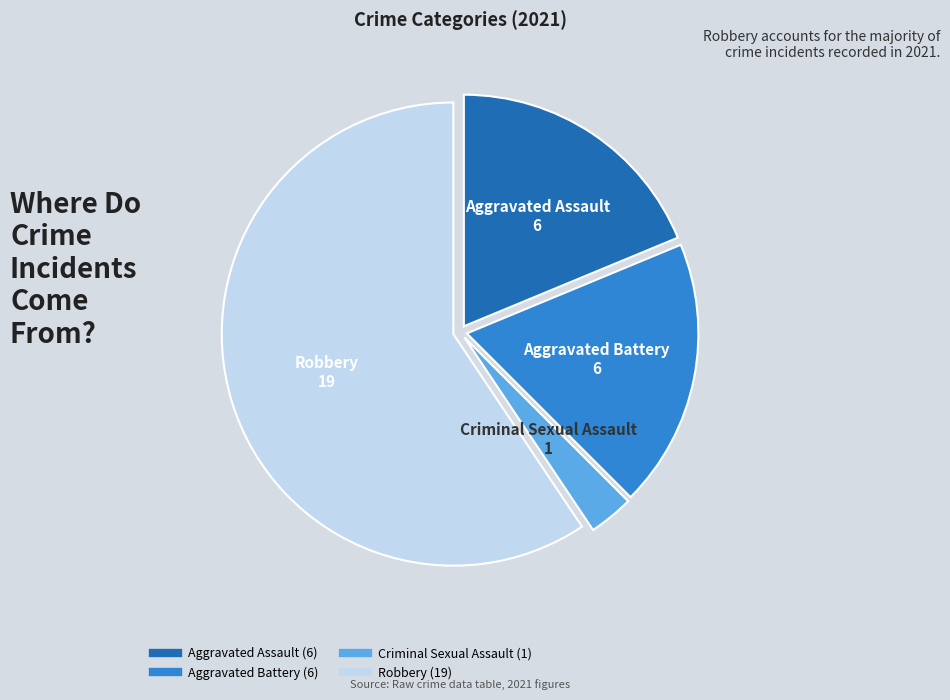

Is there a majority slice in this chart?

Yes